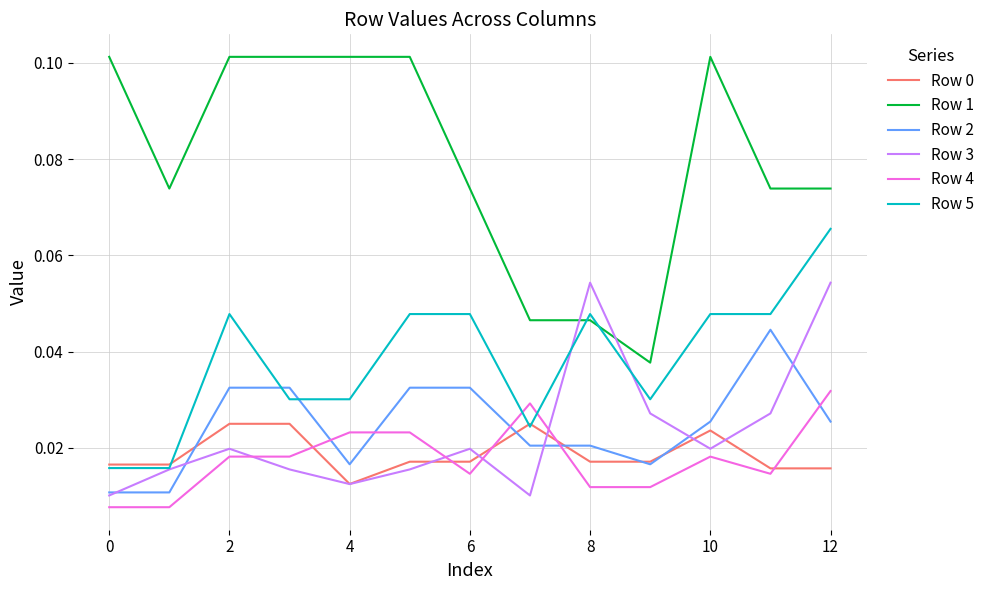

Which series has the largest total across all categories?

Row 1